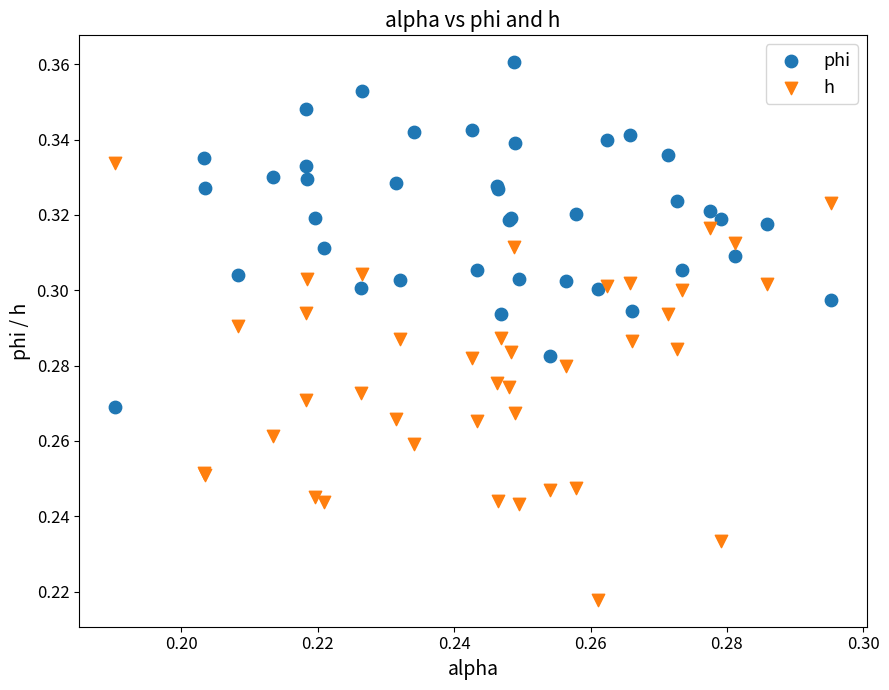

Which series contains the highest Y value?

phi